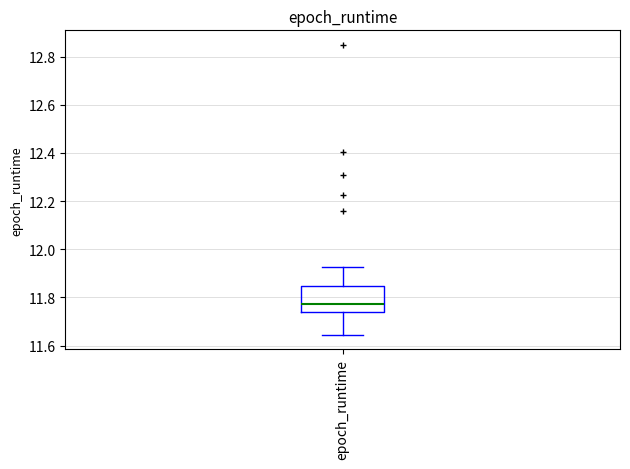

Read this box plot against the y-axis: the position of the median line, the range covered by the box, and the ends of both whiskers. The values are not printed on the chart, so give them approximately, as read against the axis.

median 11.78, box 11.74 to 11.84, whiskers 11.64 to 11.92